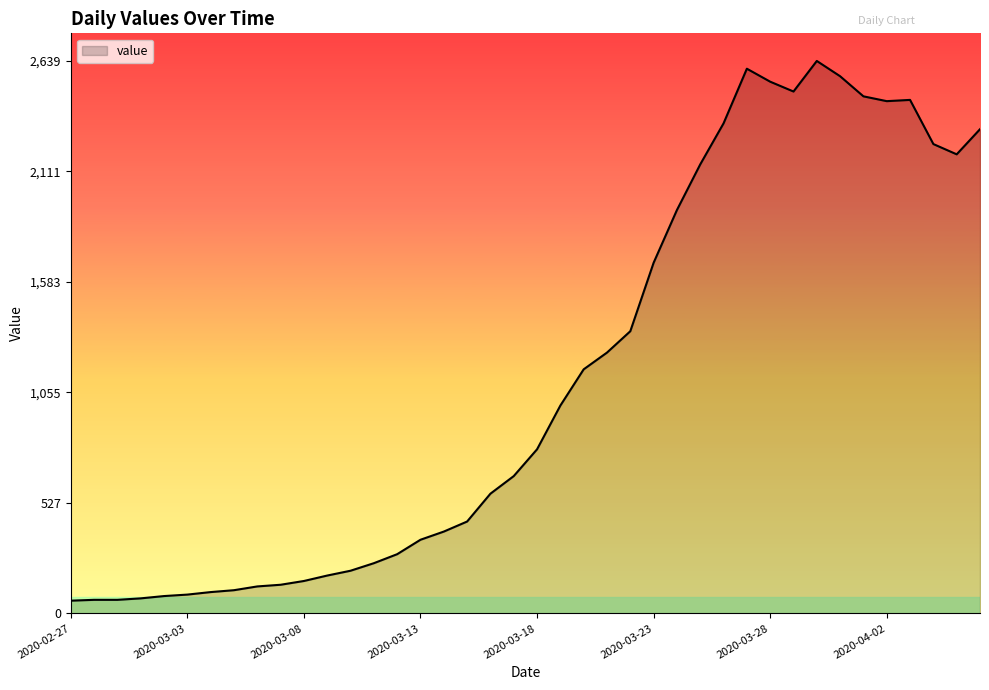

How many series are shown in this chart?

1